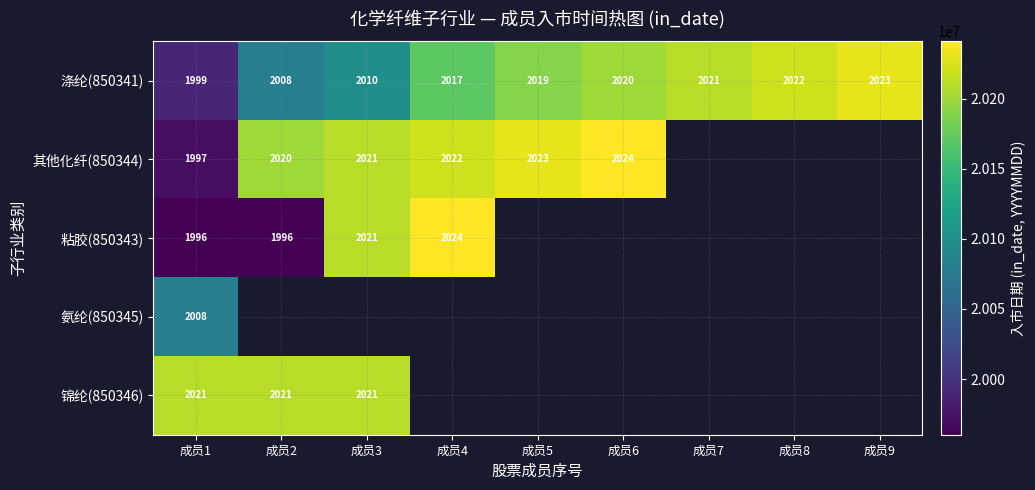

List the labels in order of 涤纶(850341) value, largest first.

成员9, 成员8, 成员7, 成员6, 成员5, 成员4, 成员3, 成员2, 成员1